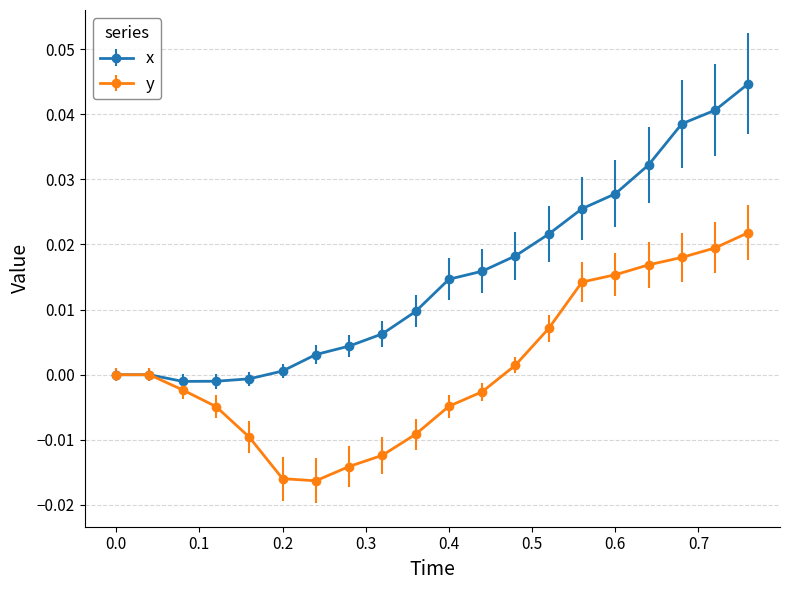

Rank the series by their maximum value, from highest to lowest.

x, y